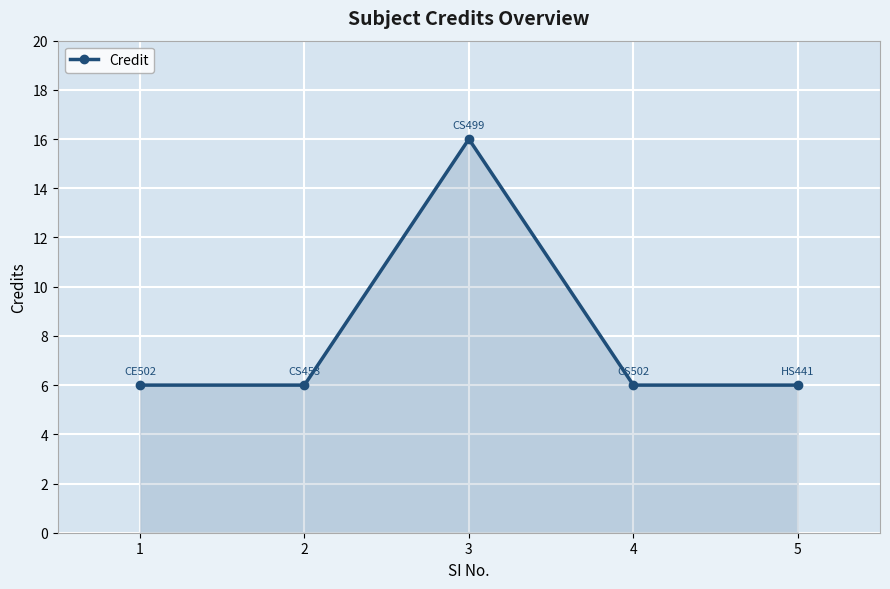

The chart shows a value of 6 at 5. True or false?

True